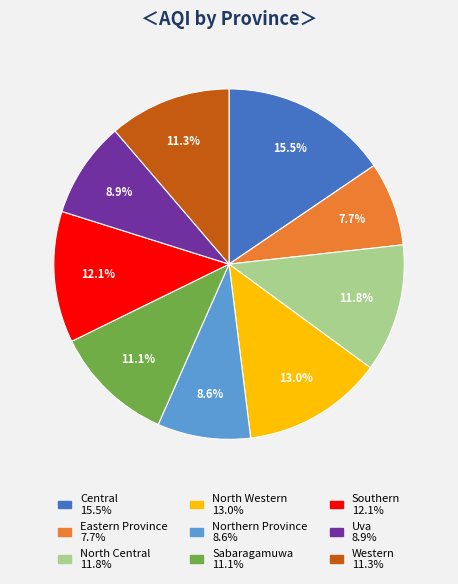

What percentage is NOT represented by Sabaragamuwa?

88.9%